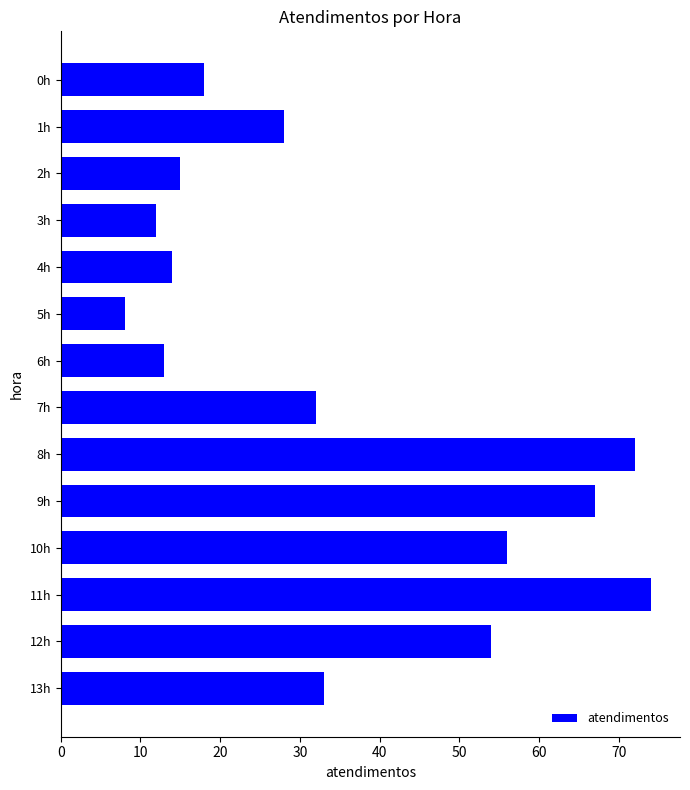

Reading bottom to top, extract all data points from this chart.

33	54	74	56	67	72	32	13	8	14	12	15	28	18